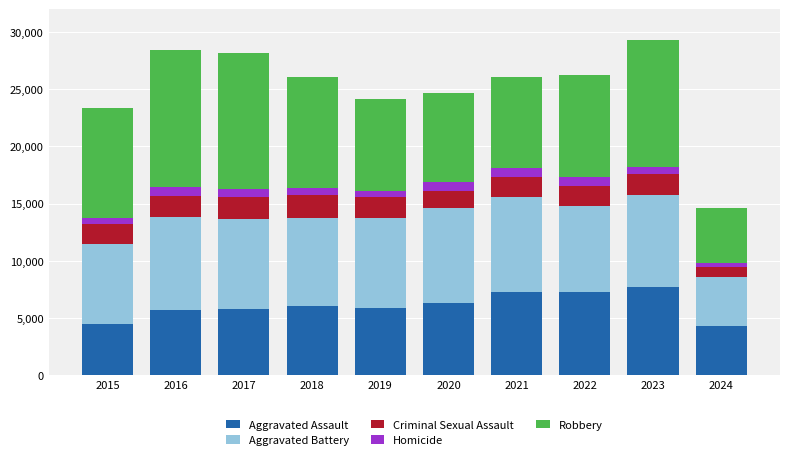

The Aggravated Assault series shows 6265 at 2020. True or false?

True